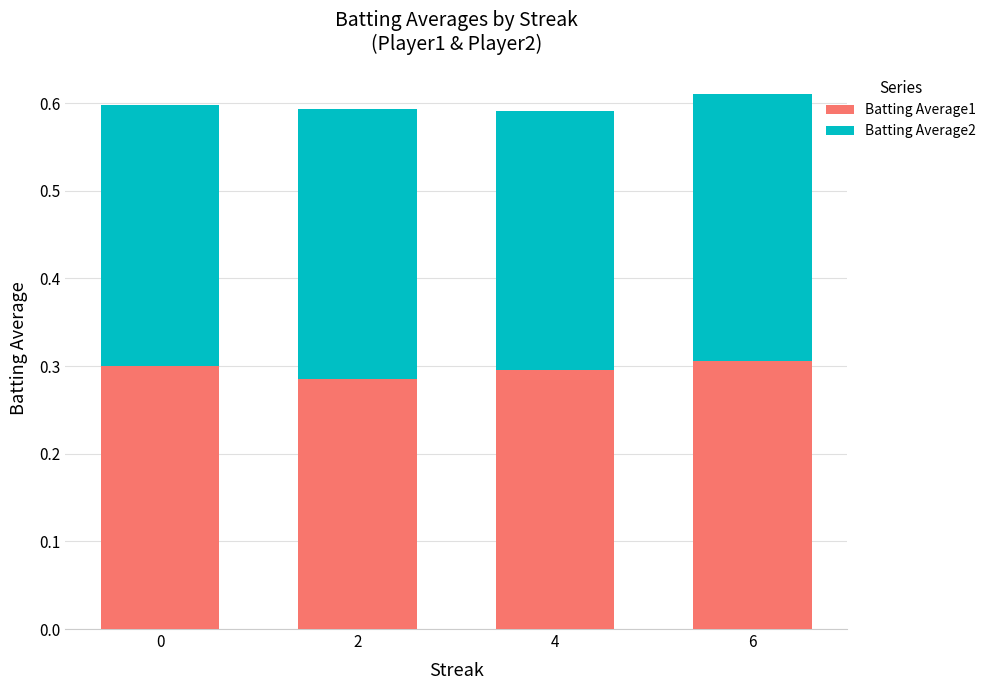

Does the chart contain any negative values?

No